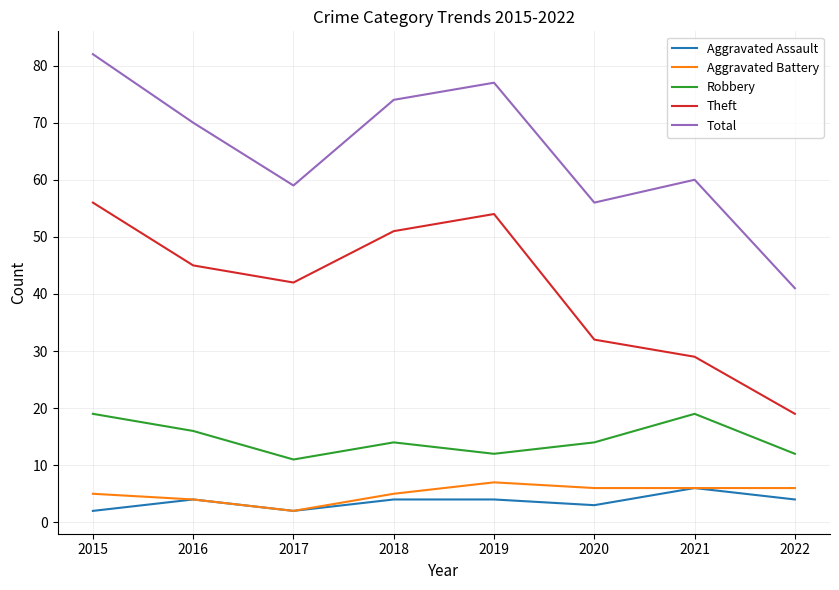

Where is the first local minimum for Robbery?

2017